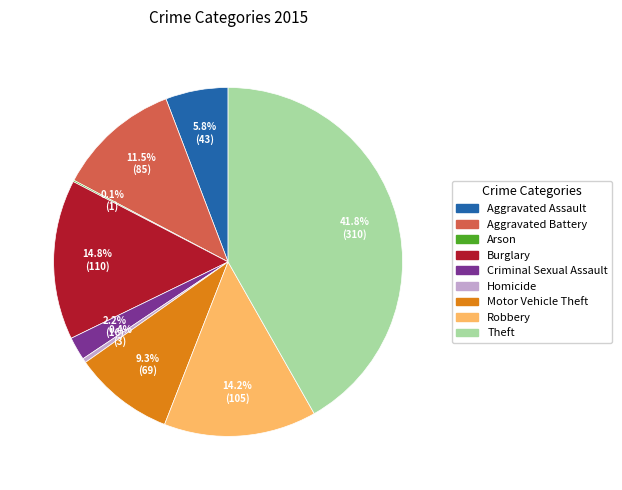

Which has a higher value, Motor Vehicle Theft or Criminal Sexual Assault?

Motor Vehicle Theft